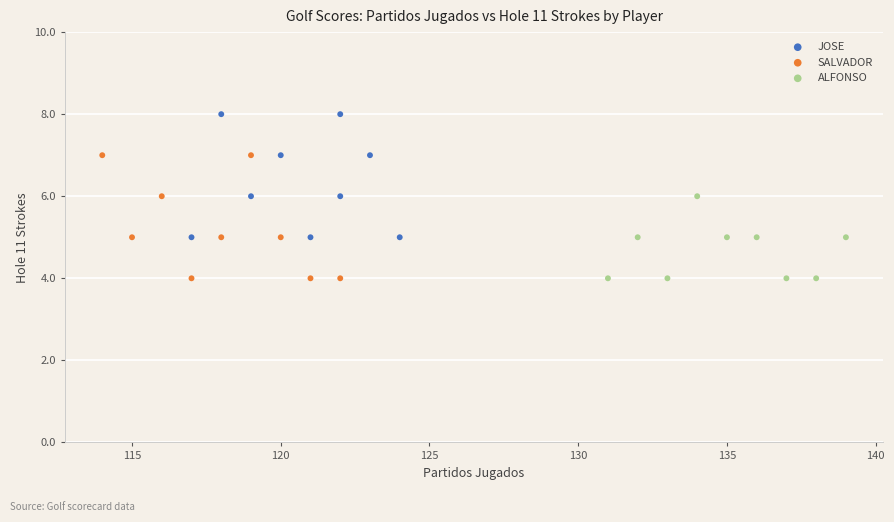

Which series contains the highest Y value?

JOSE